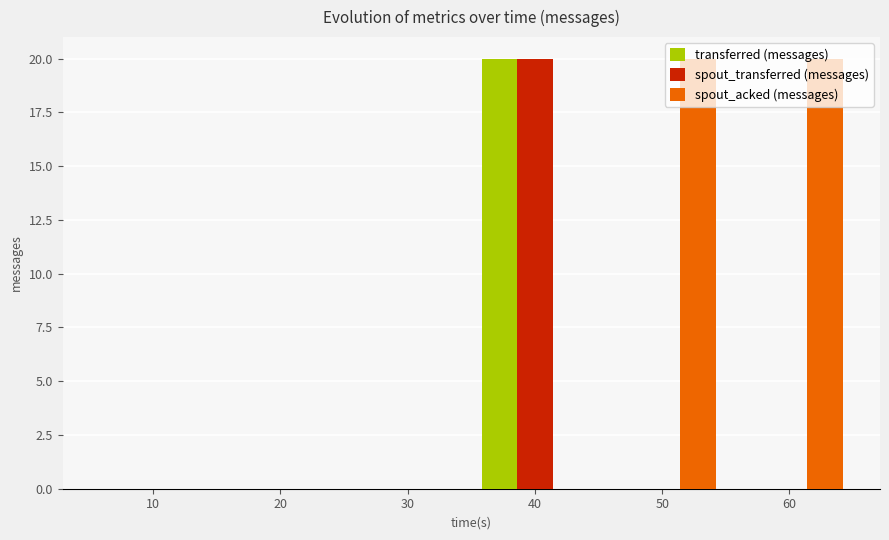

What is the sum of the spout_transferred (messages) values at 50 and 40?

20